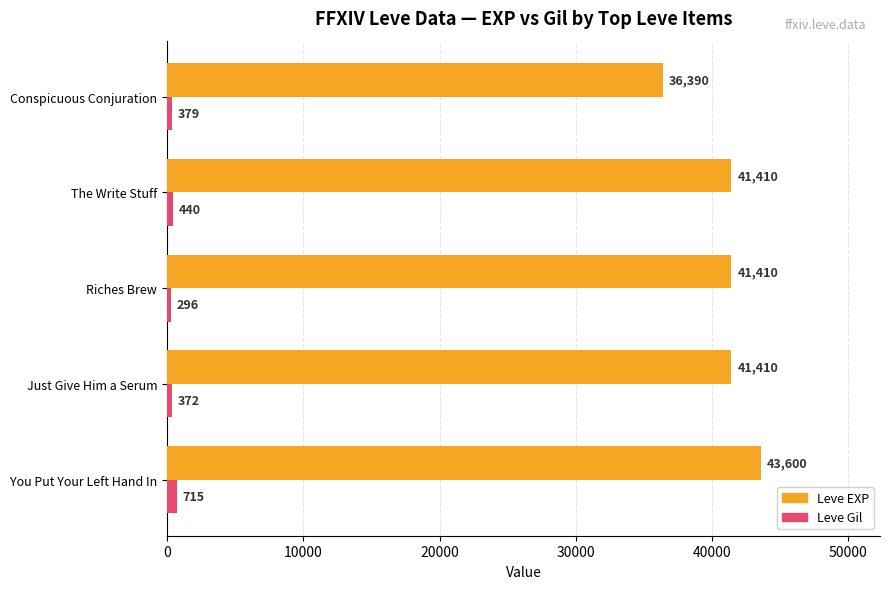

How many distinct data groups are displayed?

2